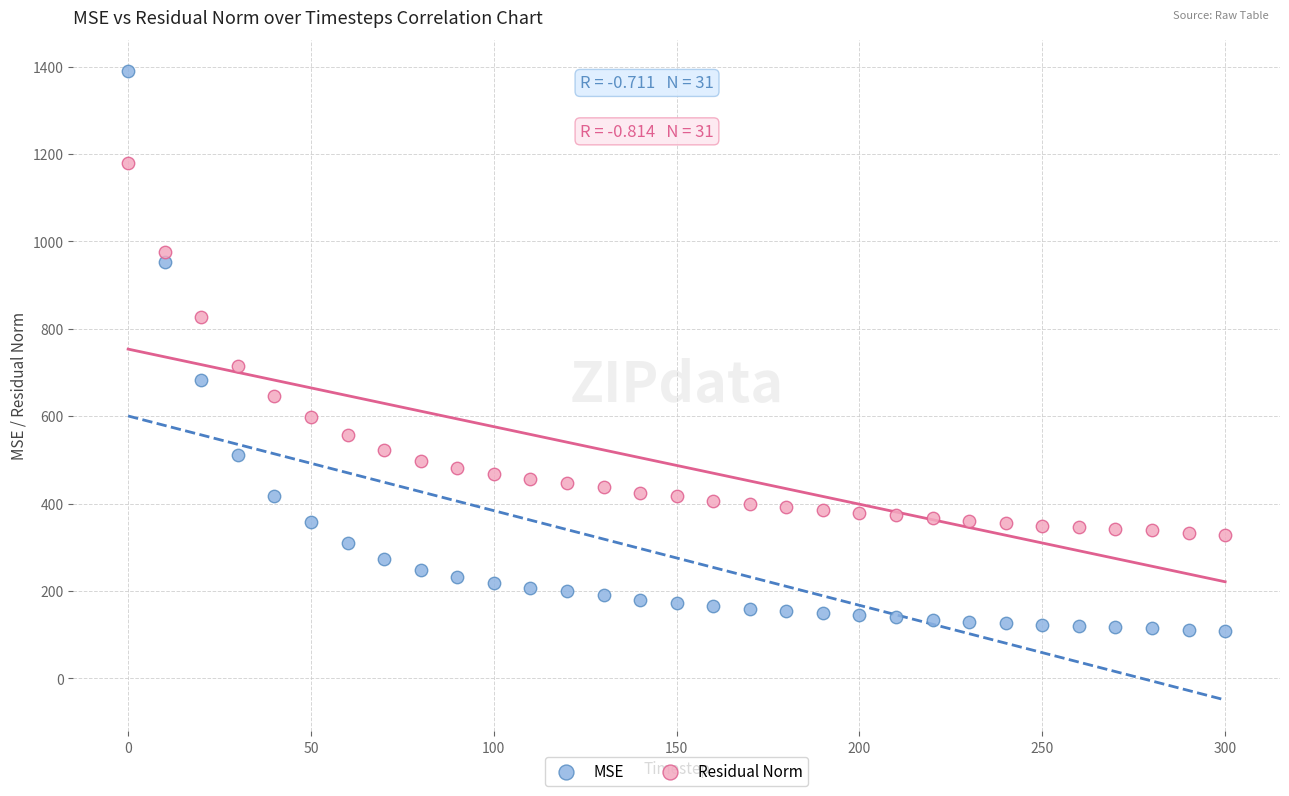

Which series contains the highest Y value?

MSE